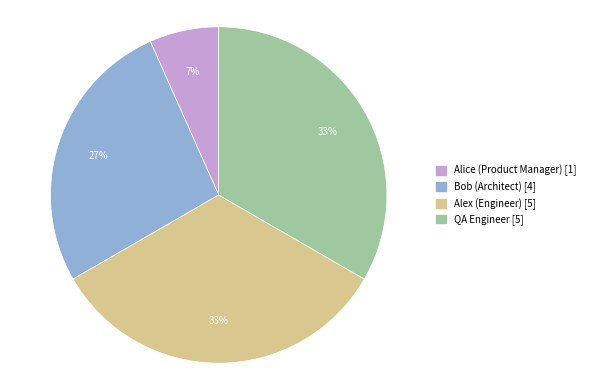

To the nearest percent, what is the average slice percentage?

25%